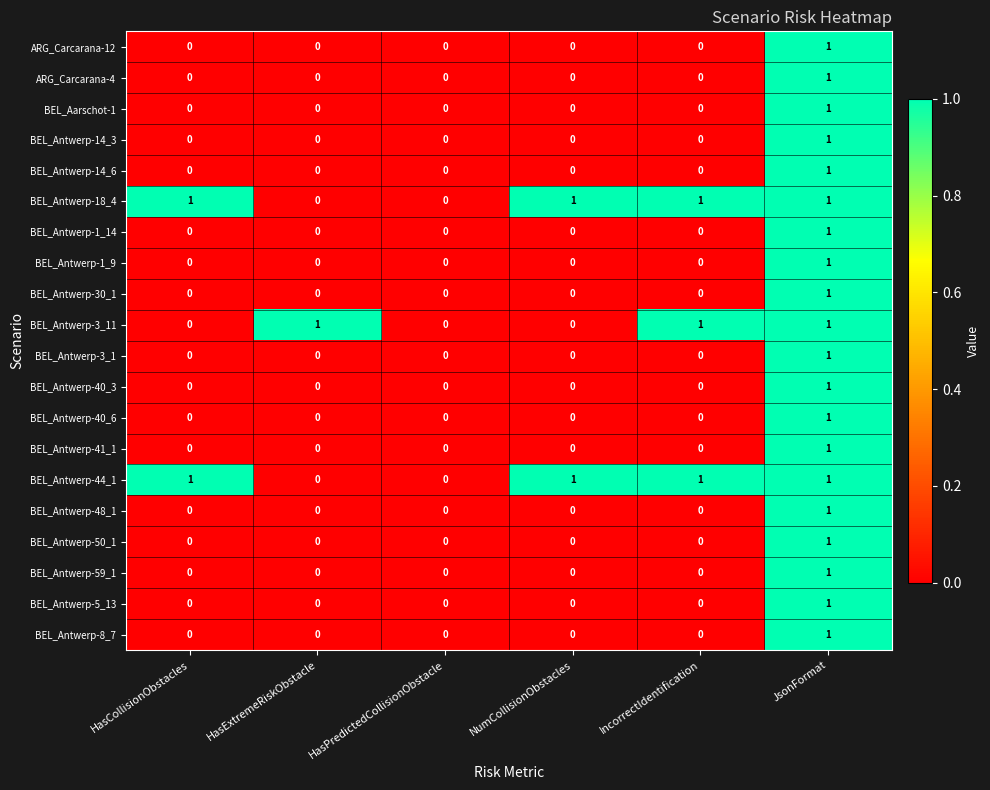

Which series changed the most between NumCollisionObstacles and IncorrectIdentification?

BEL_Antwerp-3_11